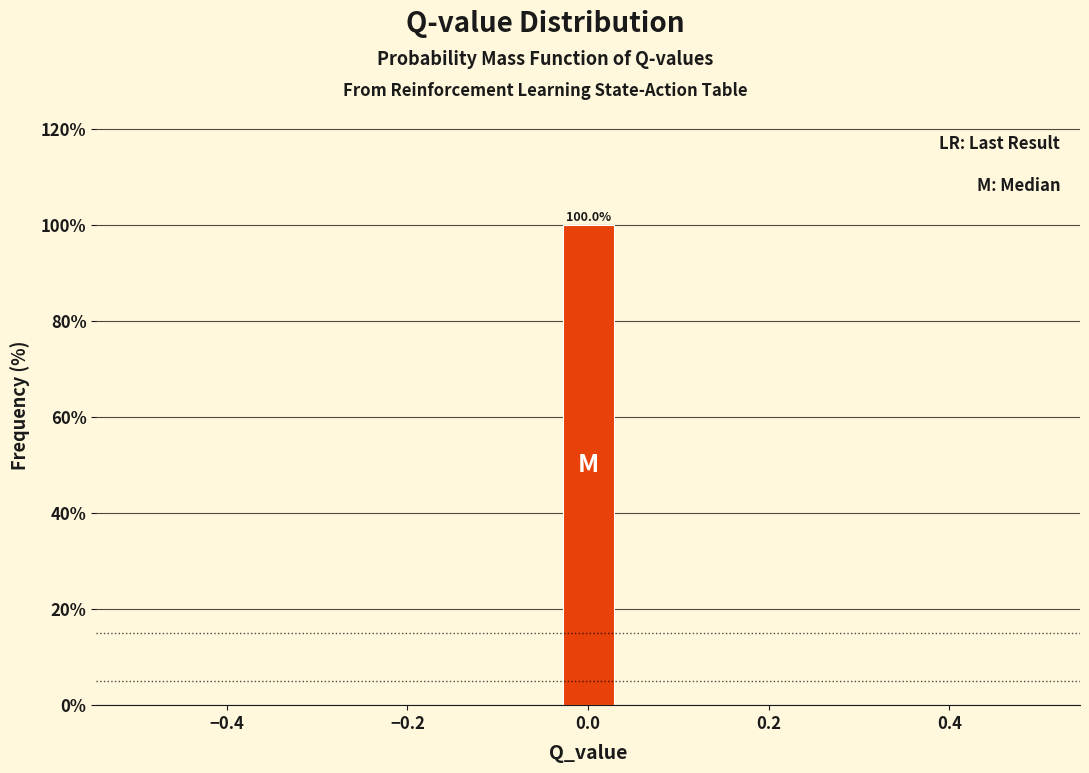

Around what value on the x-axis is the tallest bar? Give the approximate position of its centre, as read against the axis.

0.00